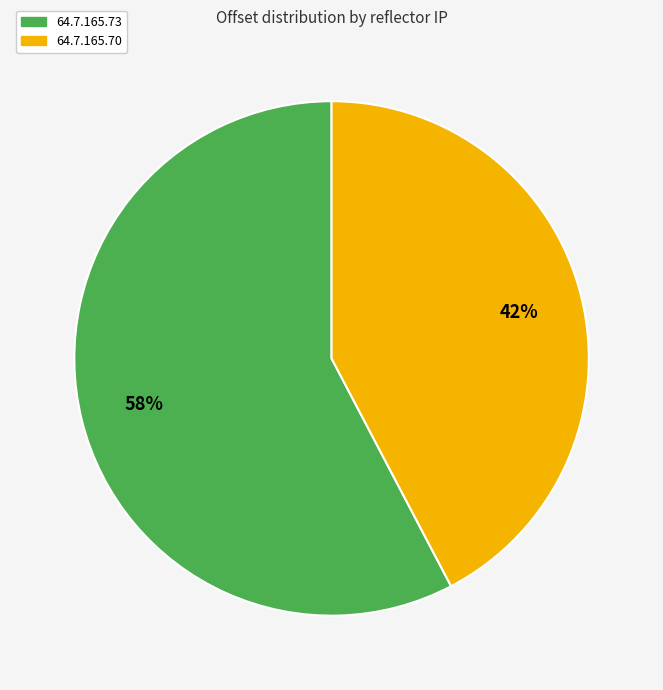

Which slice is the smallest?

64.7.165.70